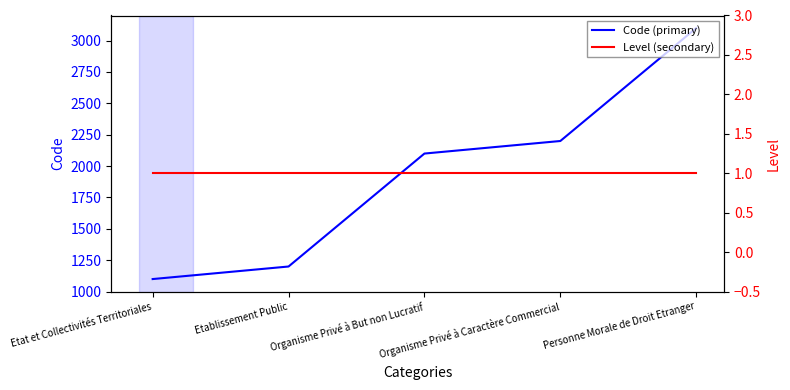

What is the lowest value of the Level (secondary) series?

1